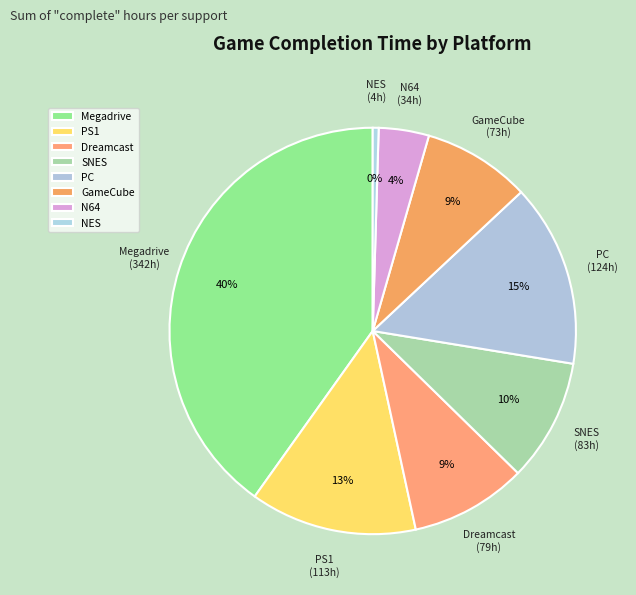

What percentage is the GameCube slice, to the nearest percent?

9%